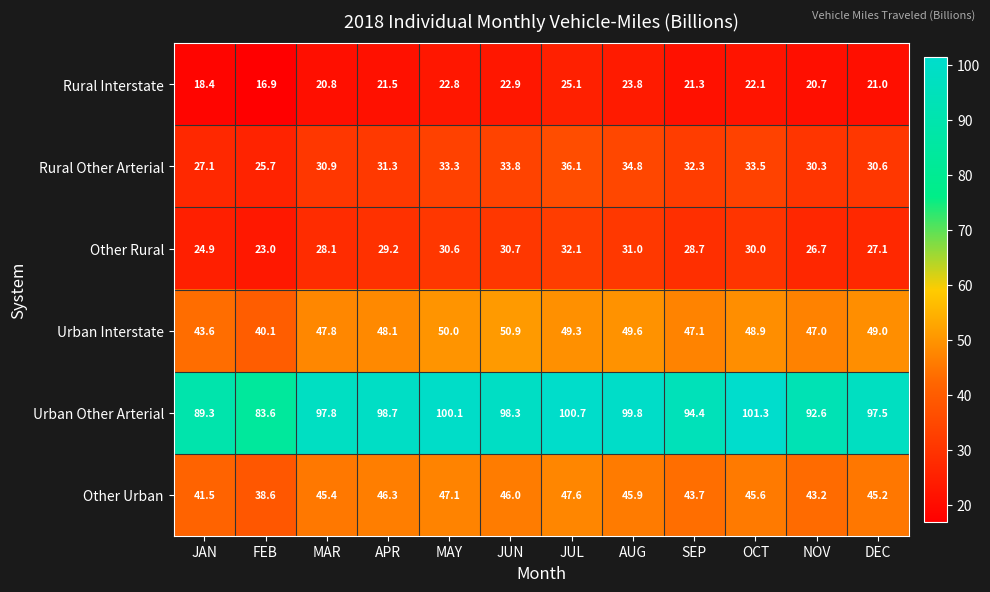

At OCT, list the series in order from largest to smallest.

Urban Other Arterial, Urban Interstate, Other Urban, Rural Other Arterial, Other Rural, Rural Interstate